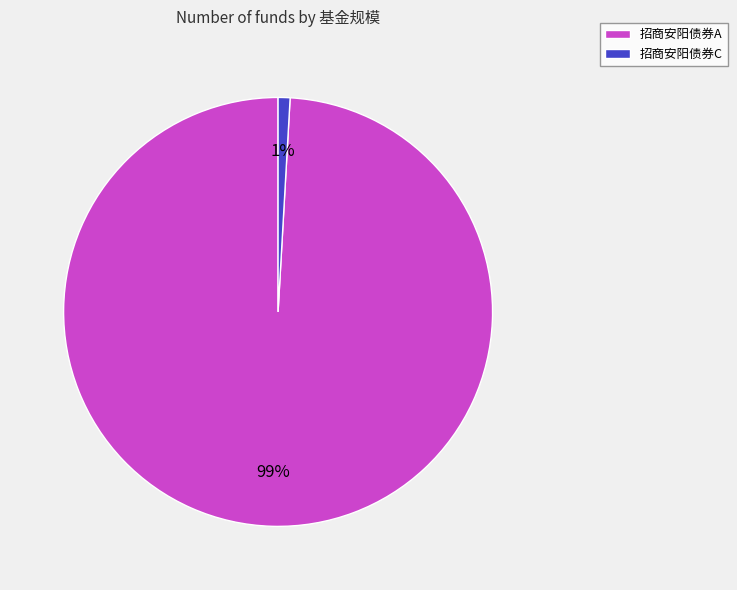

How many slices are in this pie chart?

2